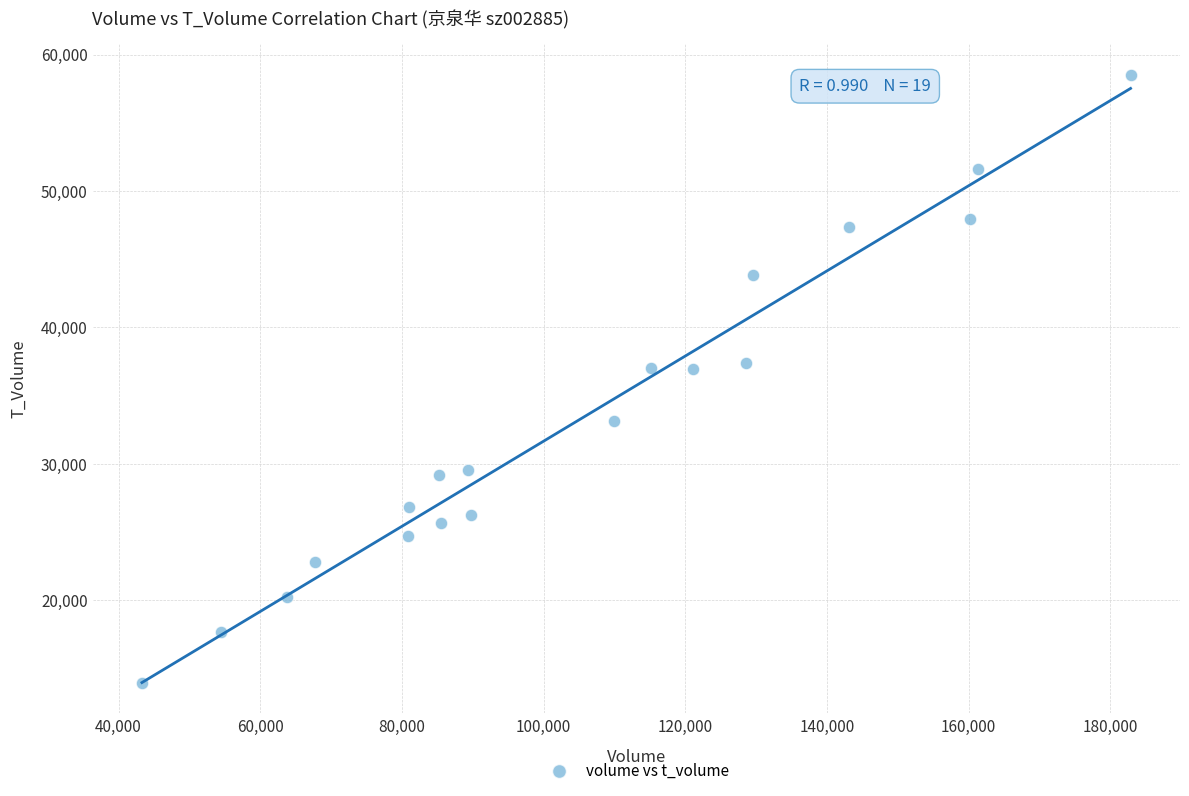

What is the range of Y values (max minus min)?

44605